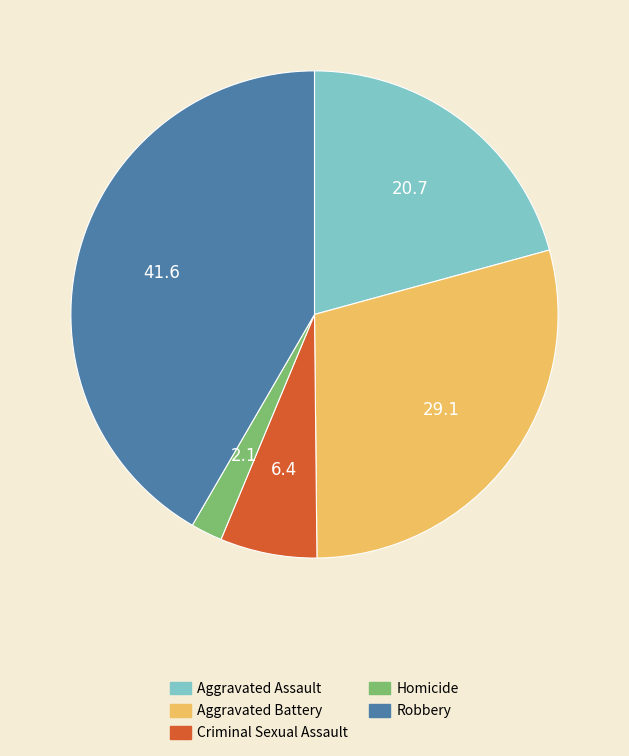

Does Aggravated Battery represent more than half of the total?

No